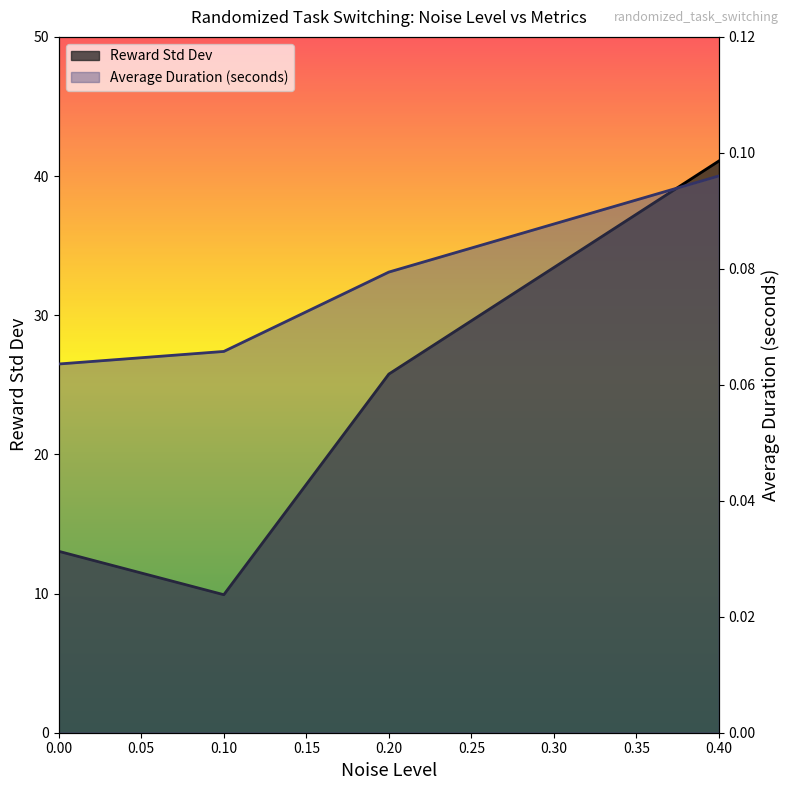

At which label does Average Duration (seconds) reach its peak?

0.4